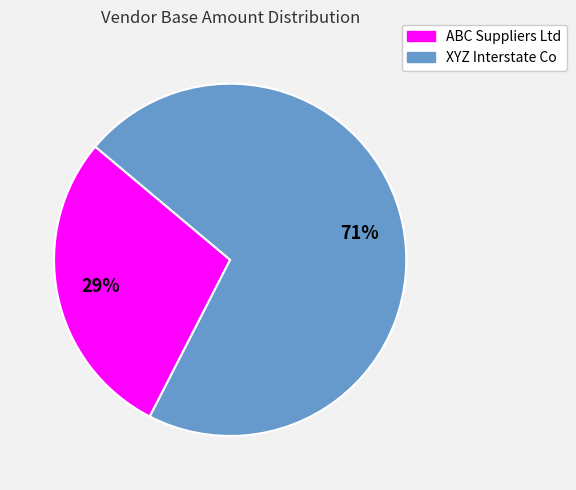

True or false: ABC Suppliers Ltd accounts for 29% of the total.

True